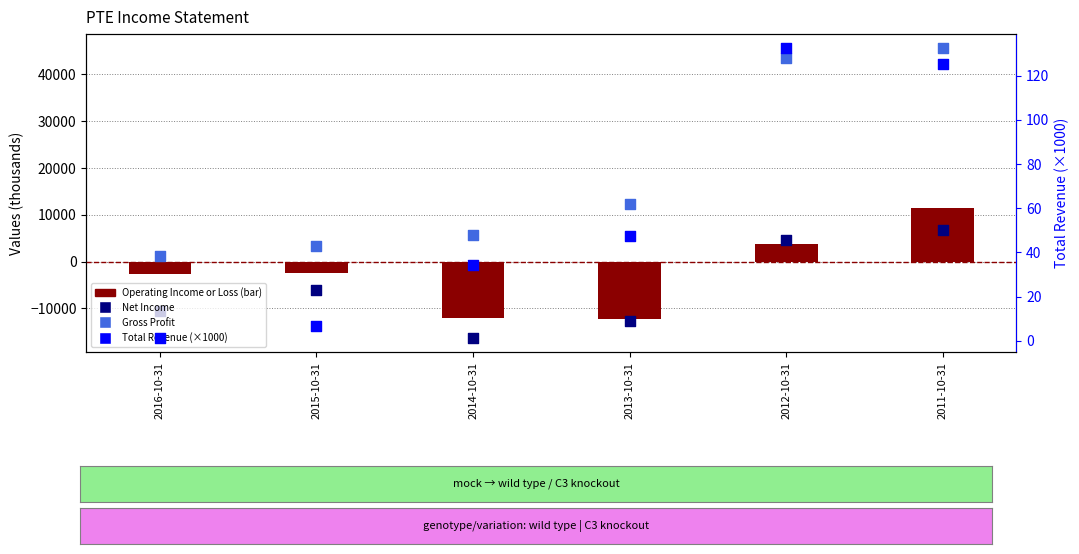

What are all the series names shown in the legend?

Operating Income or Loss, Net Income, Gross Profit, Total Revenue (×1000)